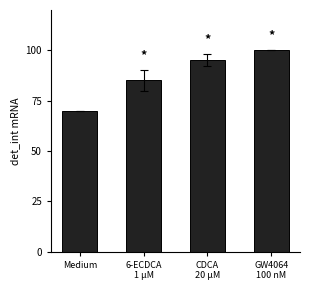

What is the difference between the values at Medium and CDCA
20 μM?

25